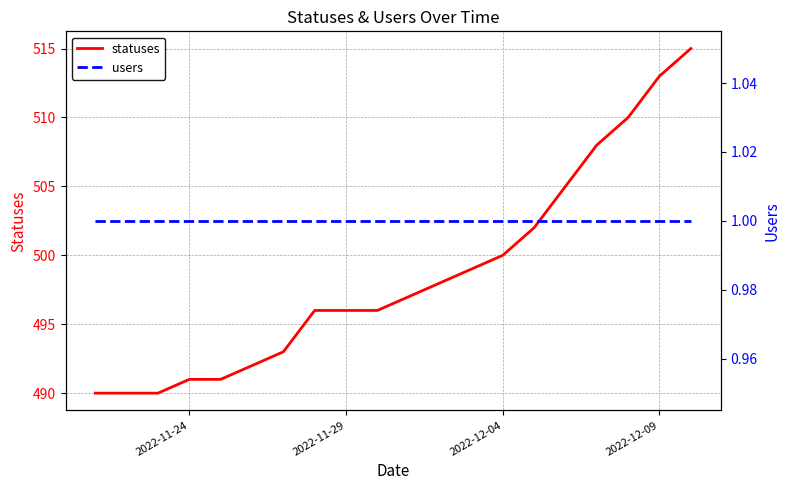

What is the average value of the statuses series?

499